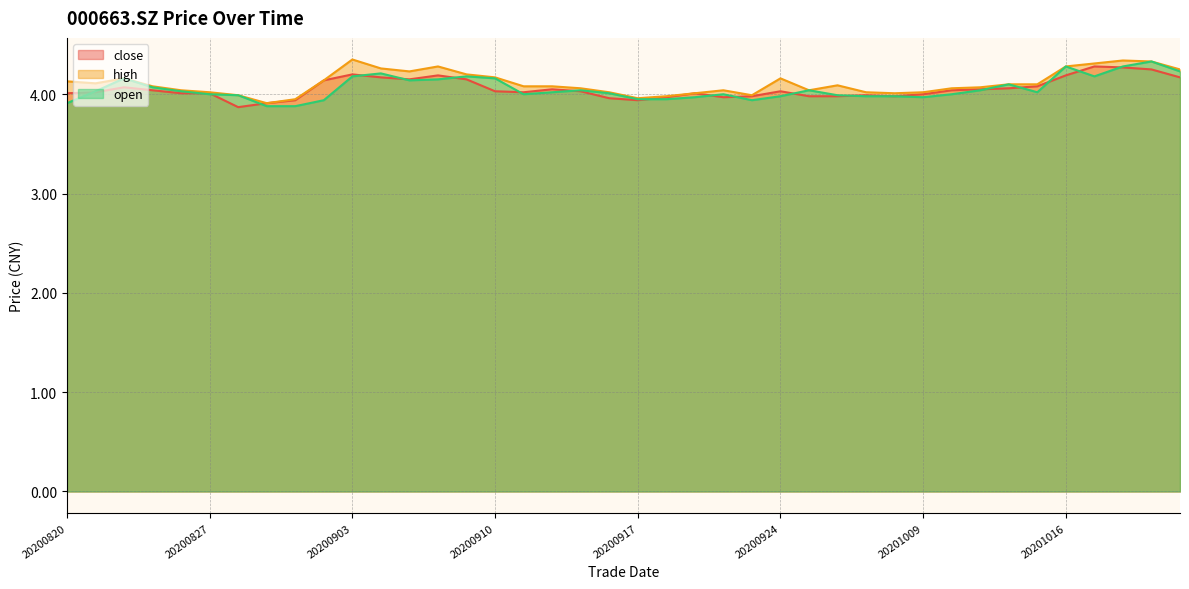

What is the maximum value shown in the chart?

4.3